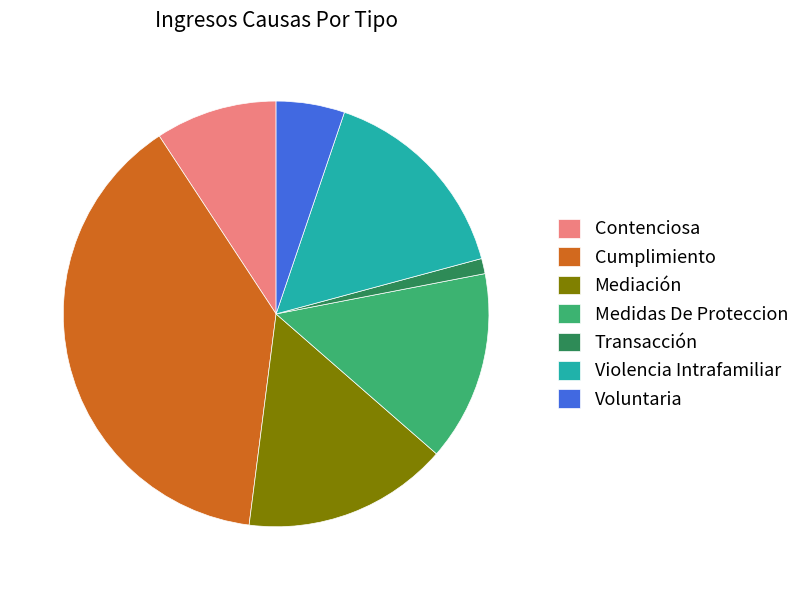

What is the smallest slice in the pie chart?

Transacción